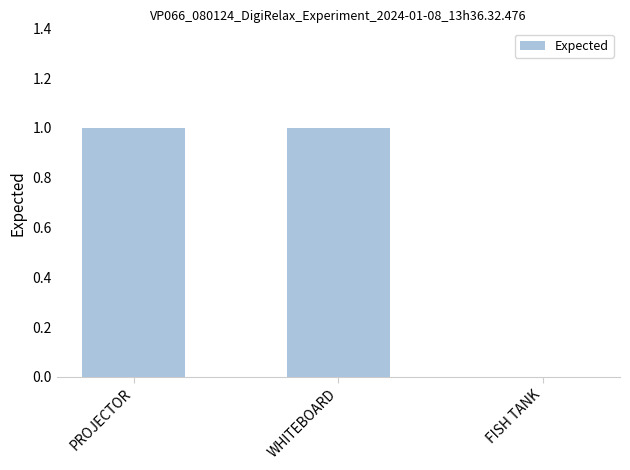

The value at FISH TANK is 0. True or false?

True